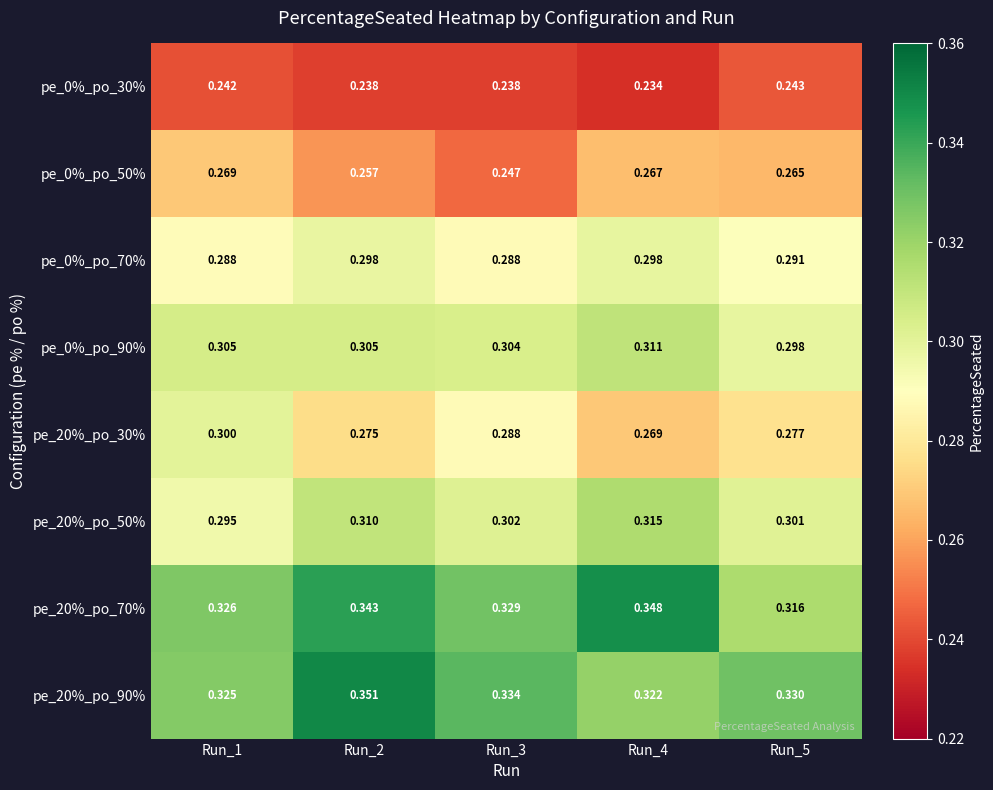

What is the maximum value shown in the chart?

0.4